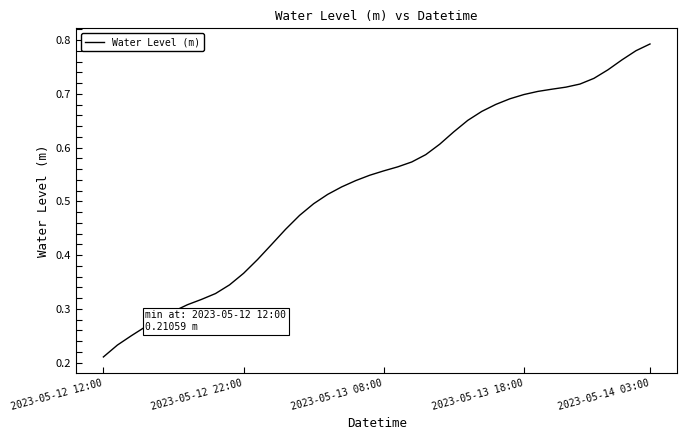

What is the label of the 13th point from the left?

12